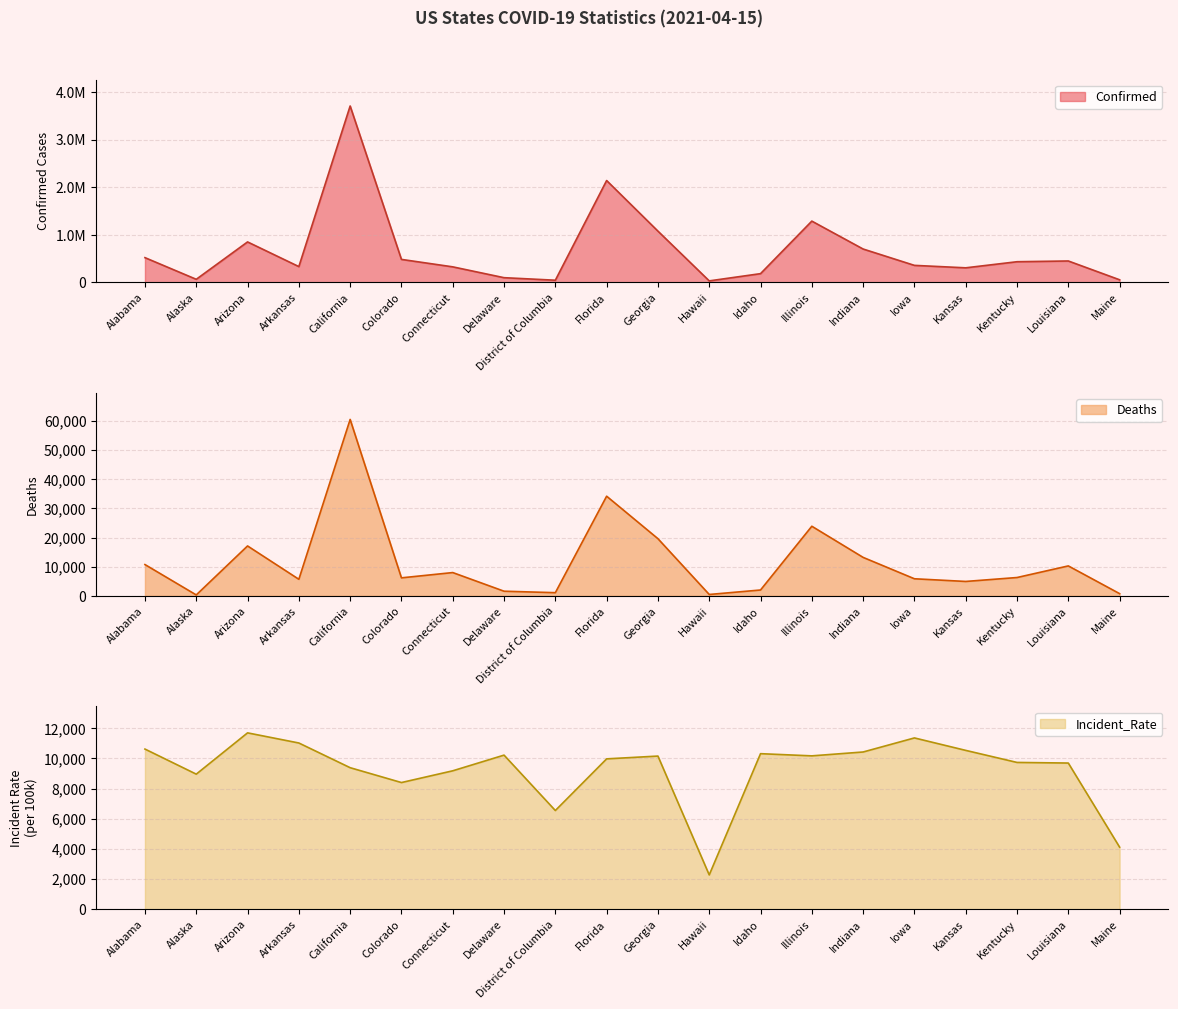

What are all the series names shown in the legend?

Confirmed, Deaths, Incident_Rate